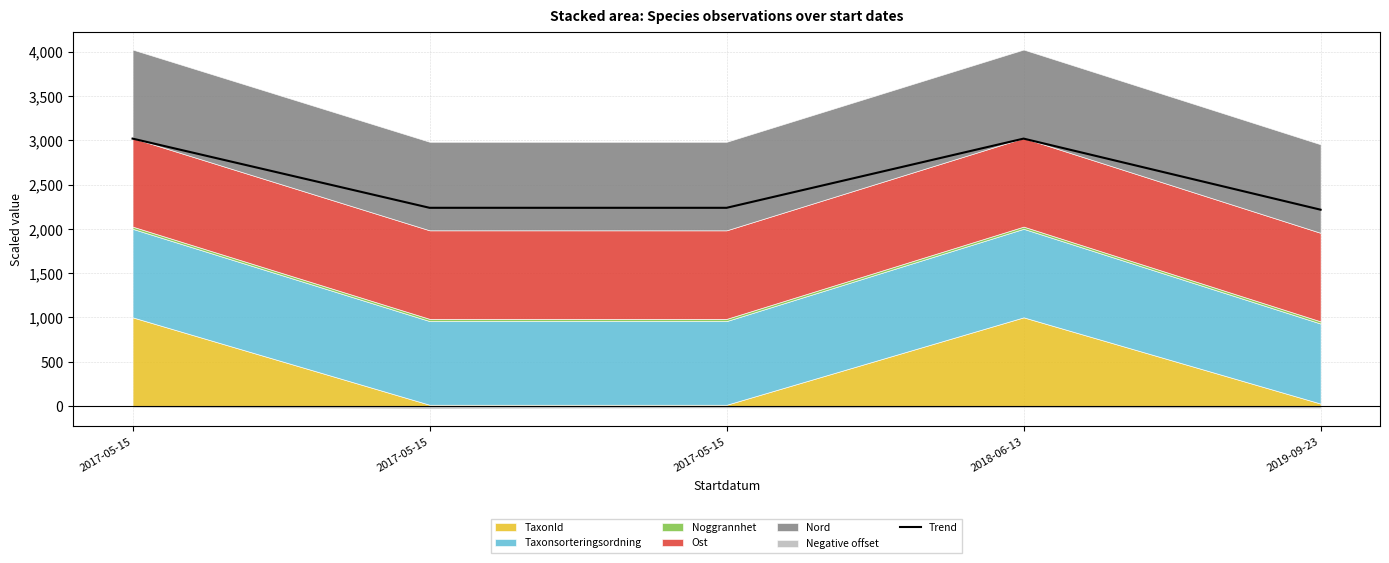

Read the value at 2017-05-15.

3018.7